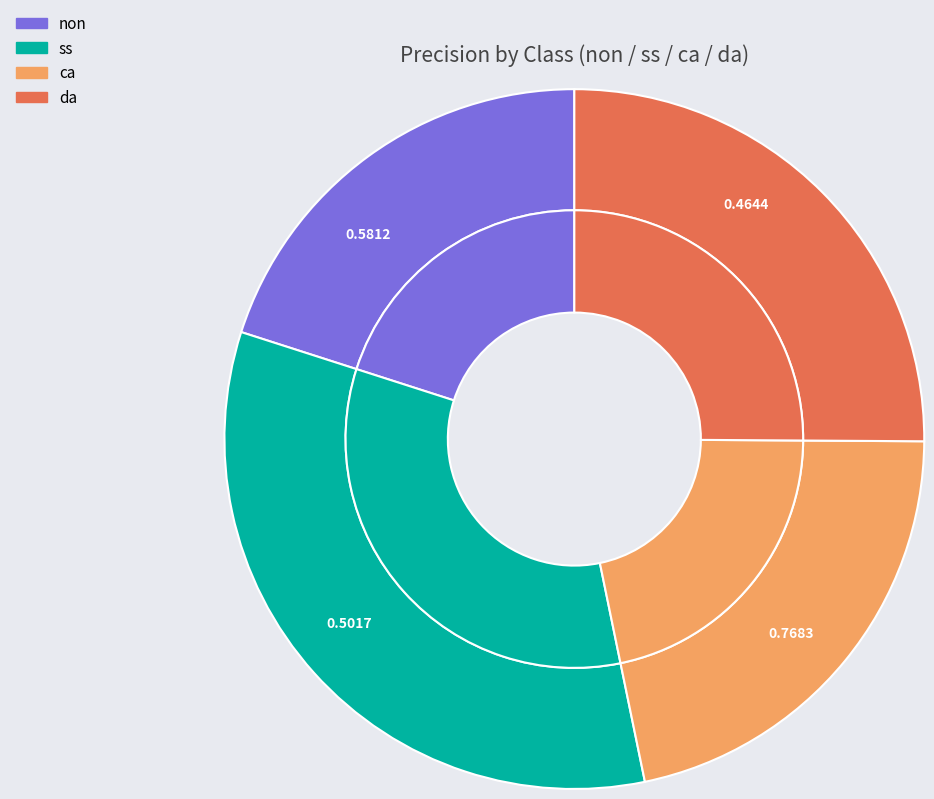

How many slices are in this pie chart?

4